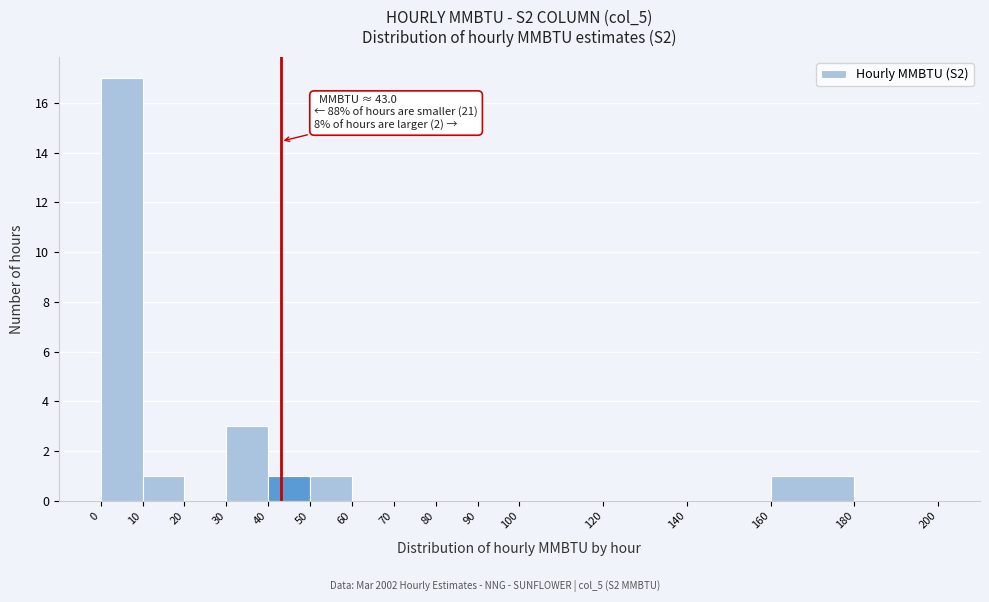

Over which range of the x-axis is the bar tallest?

0 to 10